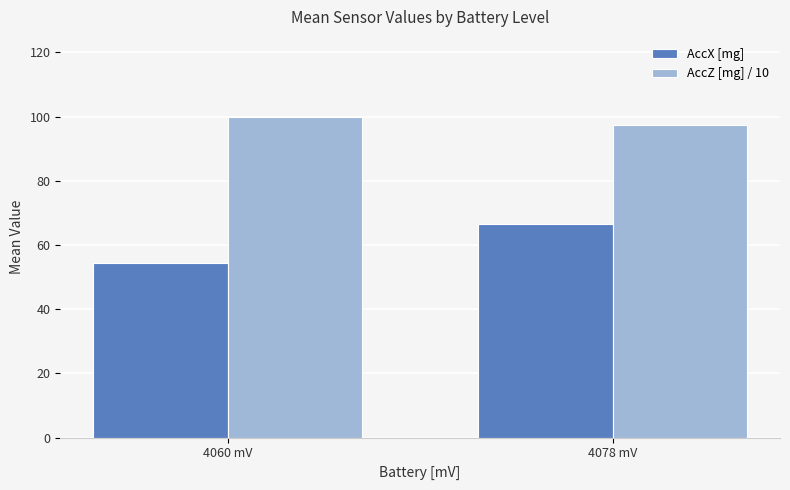

How many bars are there in each group?

2